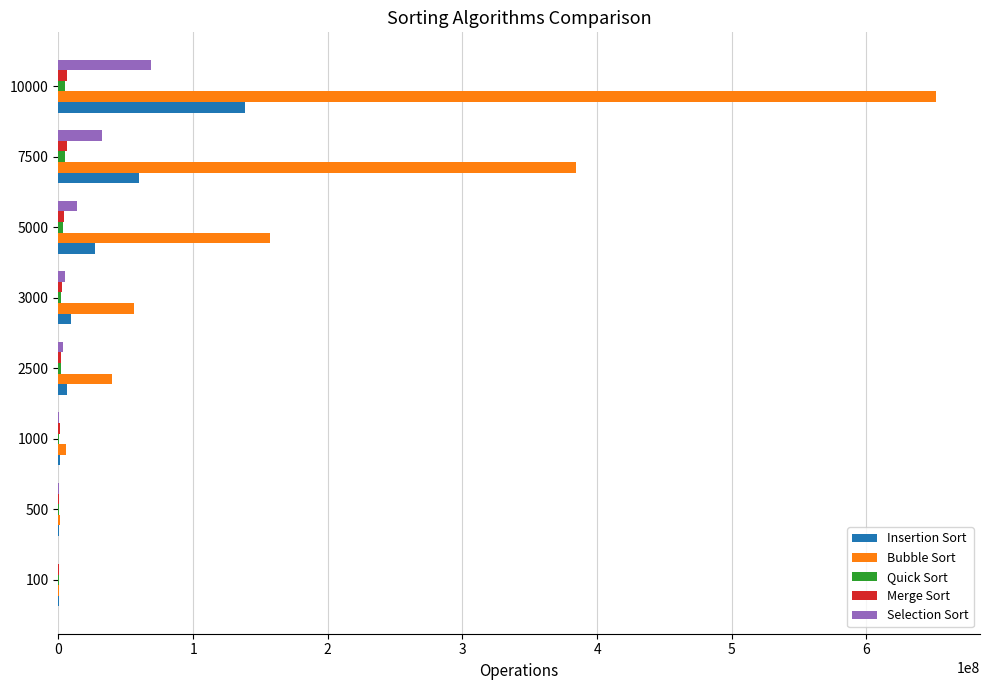

At which category is the sum across all series the highest?

10000